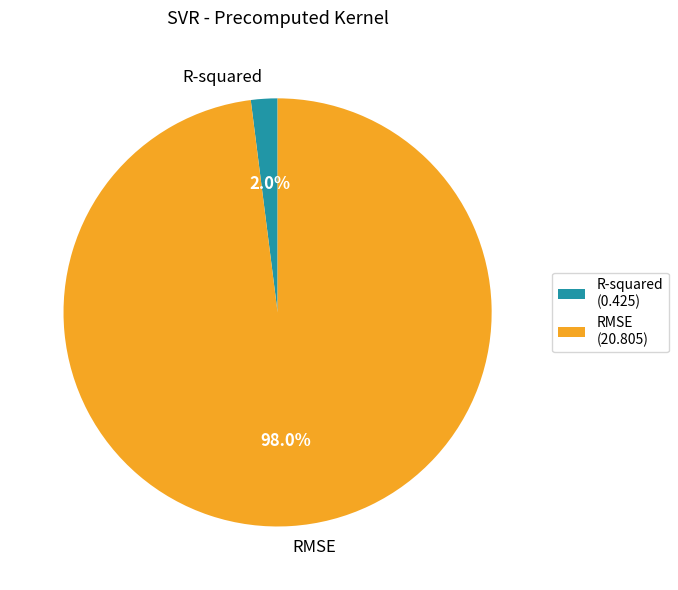

The R-squared slice represents 14% of the pie. True or false?

False